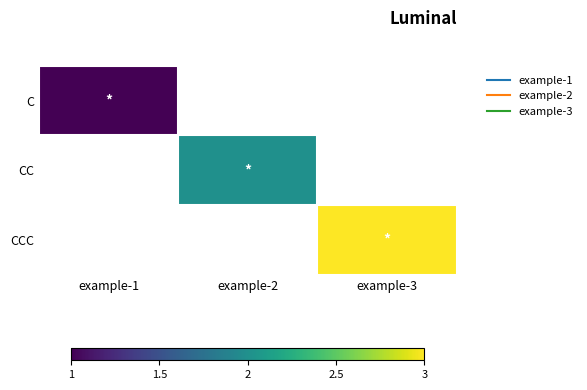

At which category does the chart reach its minimum across all series?

example-1